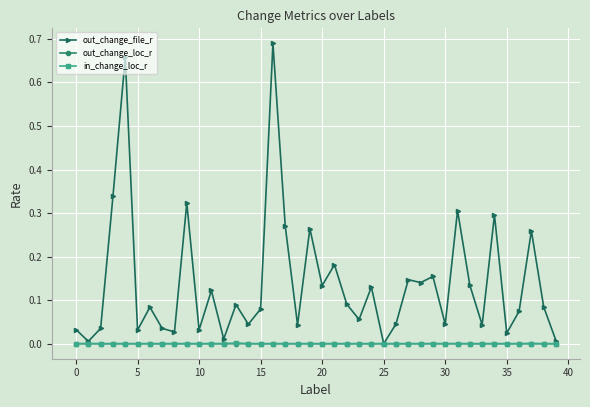

Which series has the largest range (max minus min)?

out_change_file_r